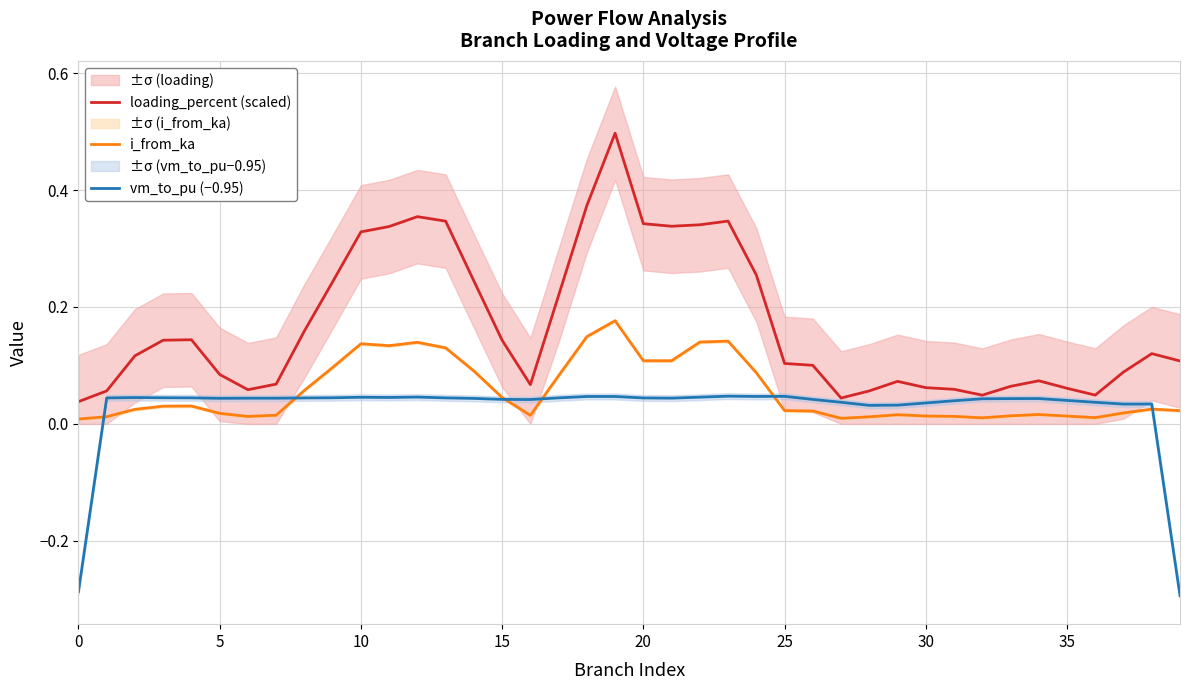

Reading left to right, list all the values displayed in this chart.

loading_percent (scaled): 0.0	0.1	0.1	0.1	0.1	0.1	0.1	0.1	0.2	0.2	0.3	0.3	0.4	0.3	0.2	0.1	0.1	0.2	0.4	0.5	0.3	0.3	0.3	0.3	0.3	0.1	0.1	0.0	0.1	0.1	0.1	0.1	0.0	0.1	0.1	0.1	0.0	0.1	0.1	0.1
i_from_ka: 0.0	0.0	0.0	0.0	0.0	0.0	0.0	0.0	0.1	0.1	0.1	0.1	0.1	0.1	0.1	0.0	0.0	0.1	0.1	0.2	0.1	0.1	0.1	0.1	0.1	0.0	0.0	0.0	0.0	0.0	0.0	0.0	0.0	0.0	0.0	0.0	0.0	0.0	0.0	0.0
vm_to_pu (−0.95): -0.3	0.0	0.0	0.0	0.0	0.0	0.0	0.0	0.0	0.0	0.0	0.0	0.0	0.0	0.0	0.0	0.0	0.0	0.0	0.0	0.0	0.0	0.0	0.0	0.0	0.0	0.0	0.0	0.0	0.0	0.0	0.0	0.0	0.0	0.0	0.0	0.0	0.0	0.0	-0.3